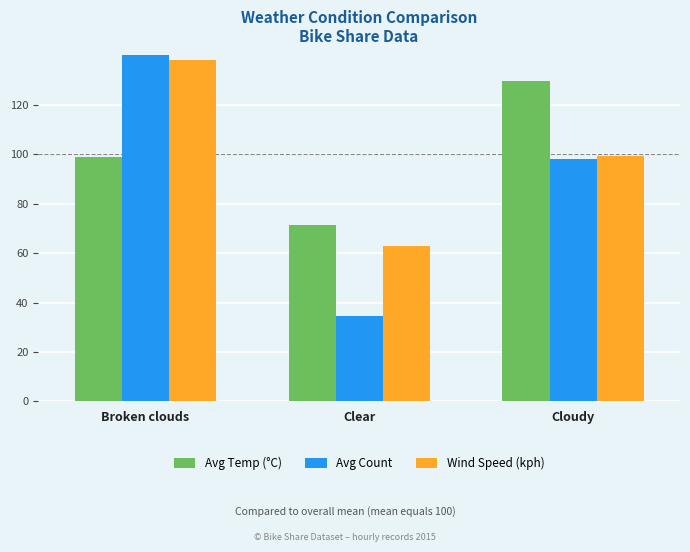

What is the total value across all series at Cloudy?

327.1